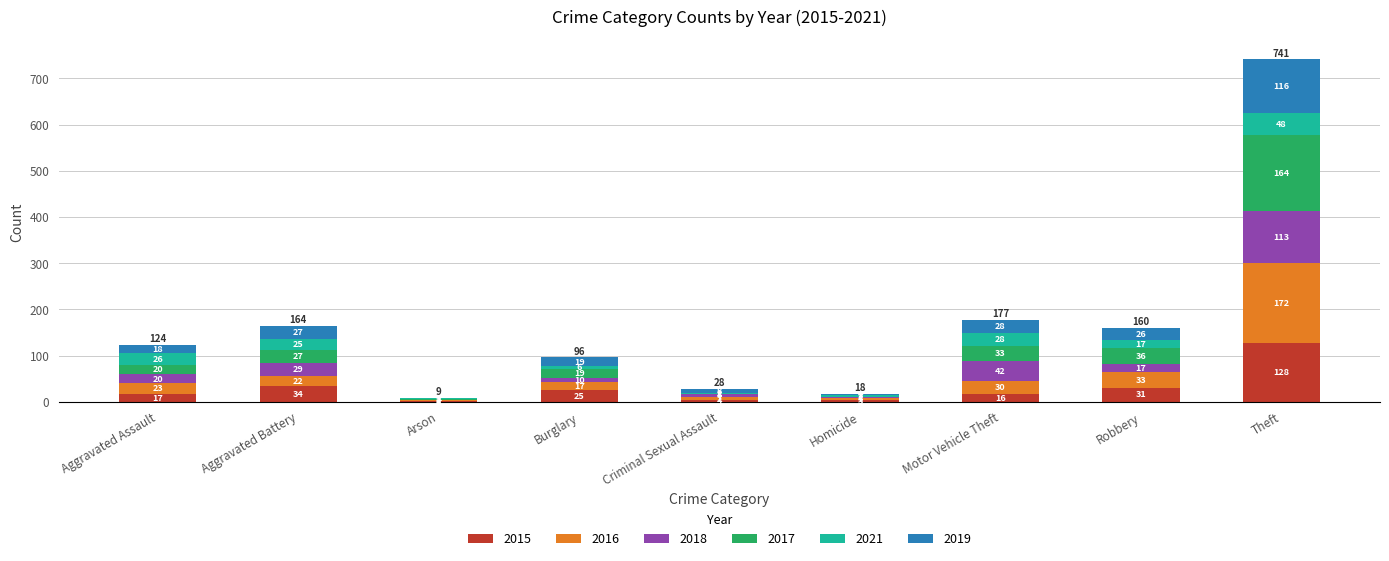

The value of 2015 at Motor Vehicle Theft is 16. True or false?

True